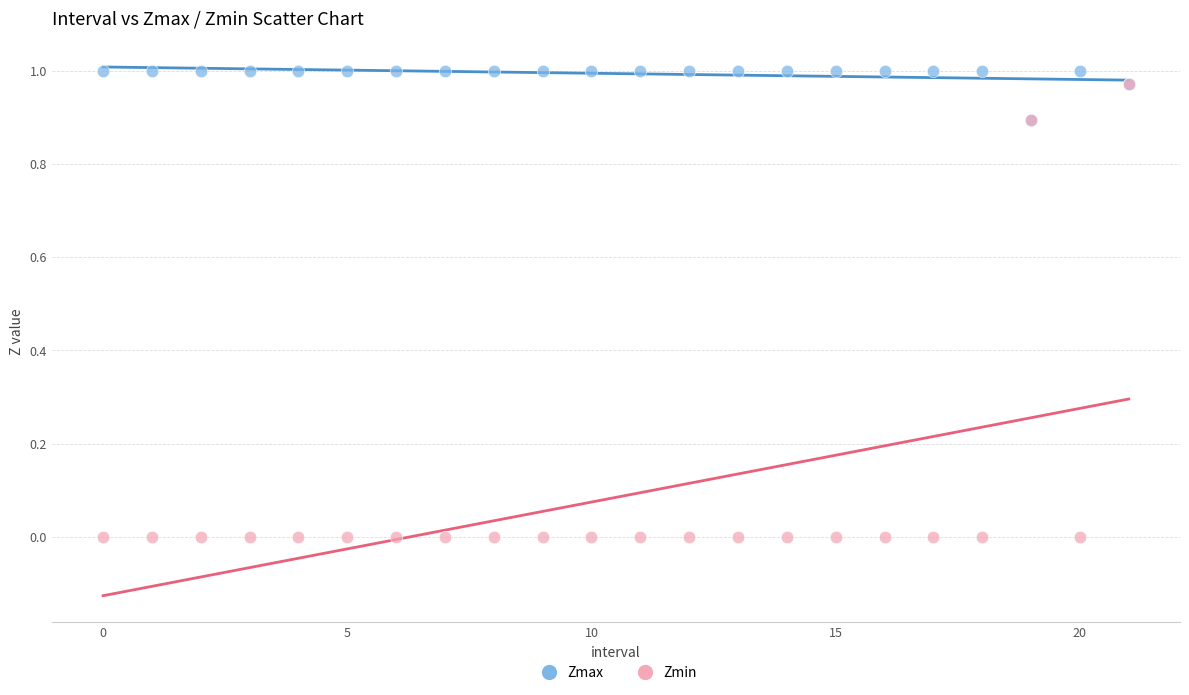

Which series reaches the minimum Y coordinate?

Zmin